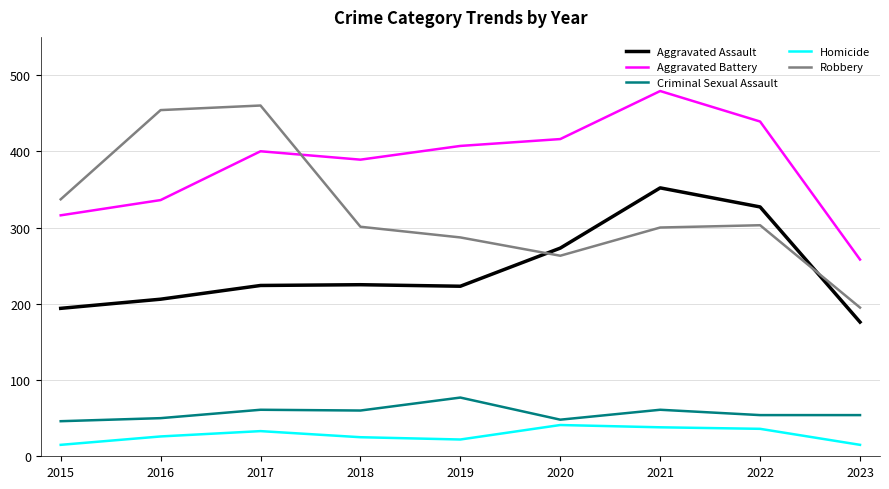

True or false: Aggravated Assault has a value of 281 at 2015.

False